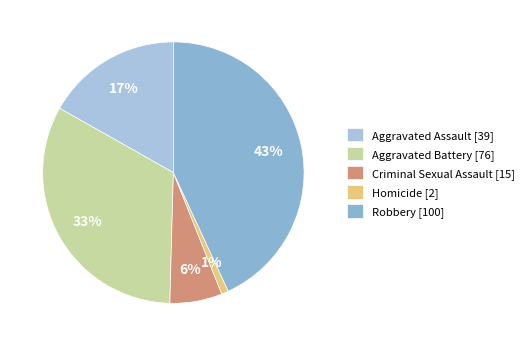

To the nearest percent, what portion does Aggravated Assault represent?

17%